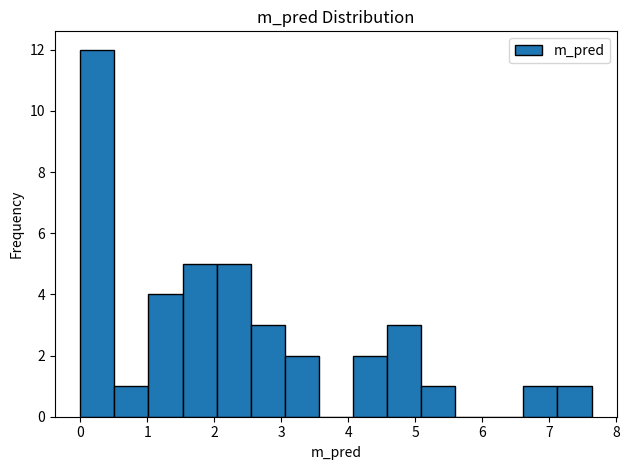

Reading left to right, list every bar in this chart as the range it spans on the x-axis followed by its height. Neither the bar edges nor the heights are printed on the chart, so give them approximately, as read against the axes.

0.0 to 0.5: 12
0.5 to 1.0: 1
1.0 to 1.5: 4
1.5 to 2.0: 5
2.0 to 2.5: 5
2.5 to 3.1: 3
3.1 to 3.6: 2
3.6 to 4.1: 0
4.1 to 4.6: 2
4.6 to 5.1: 3
5.1 to 5.6: 1
5.6 to 6.1: 0
6.1 to 6.6: 0
6.6 to 7.1: 1
7.1 to 7.6: 1